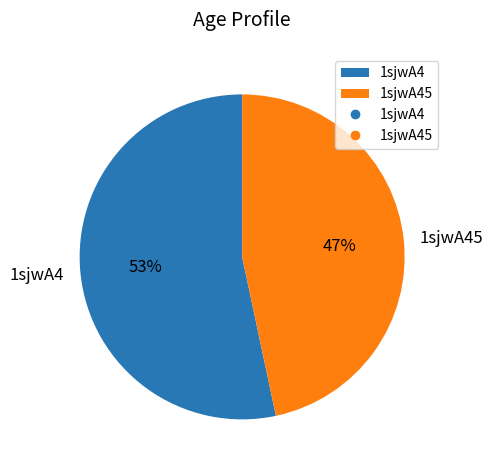

Is there any slice that represents more than half of the pie?

Yes